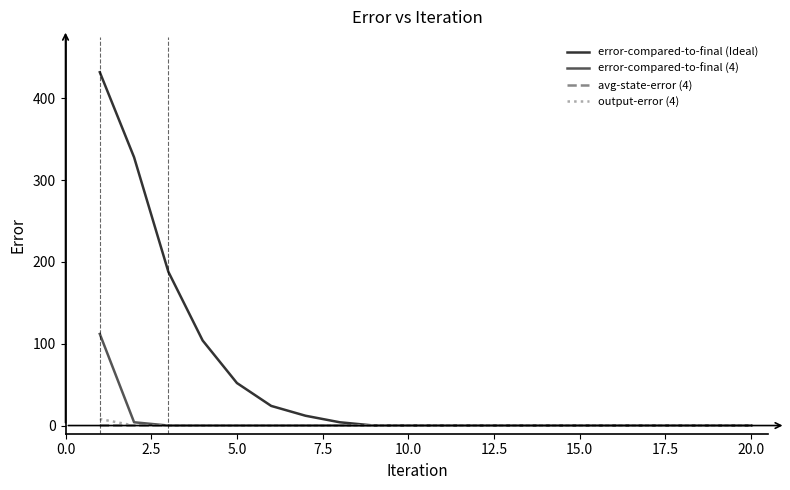

What is the greatest value displayed?

432.0